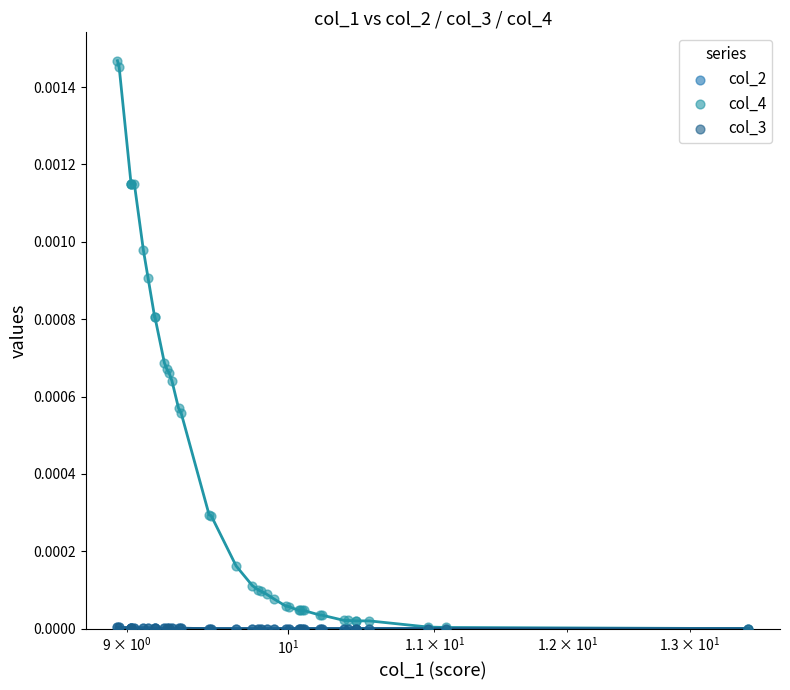

At how many categories does at least one series exceed 0?

39